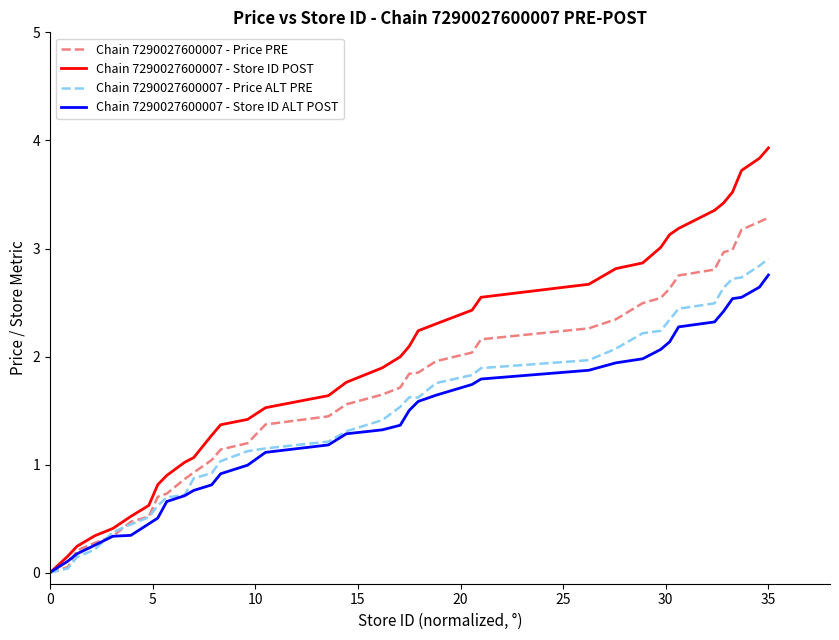

What is the greatest value displayed?

3.9